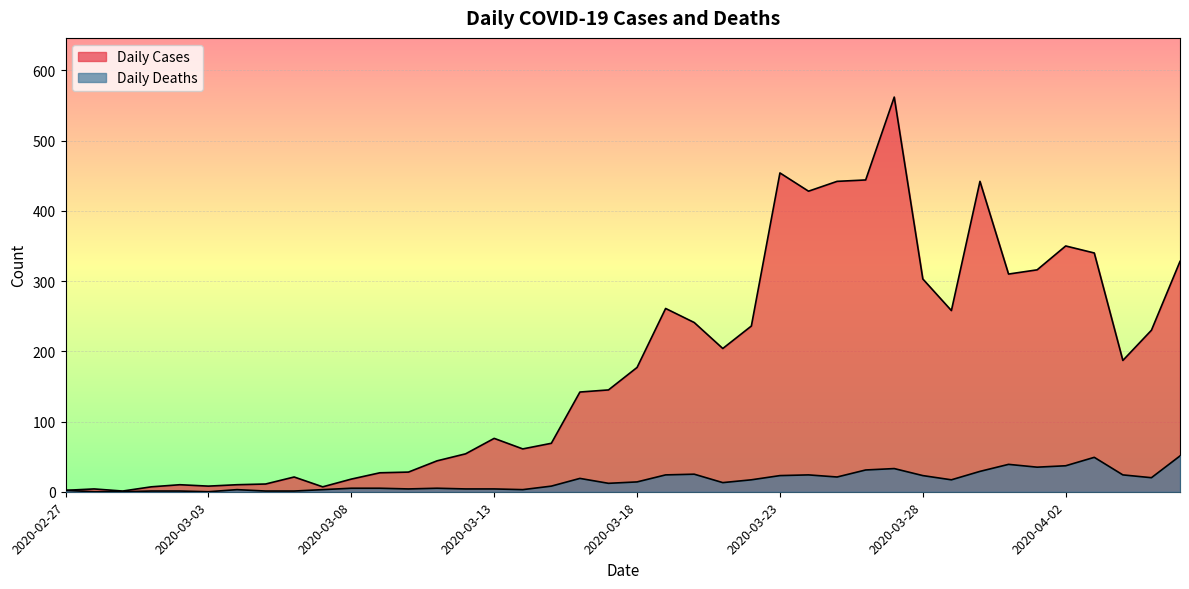

At which category does Daily Cases reach its first local peak?

2020-02-28